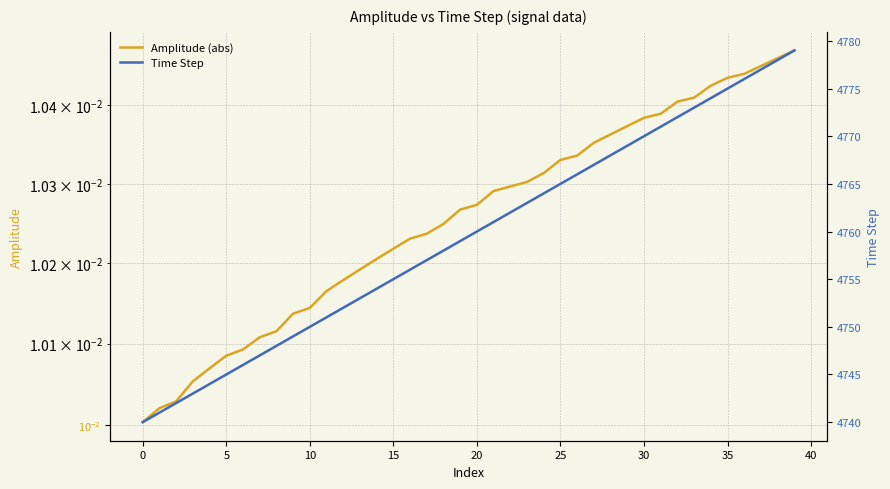

At how many categories does at least one series exceed 3849?

40